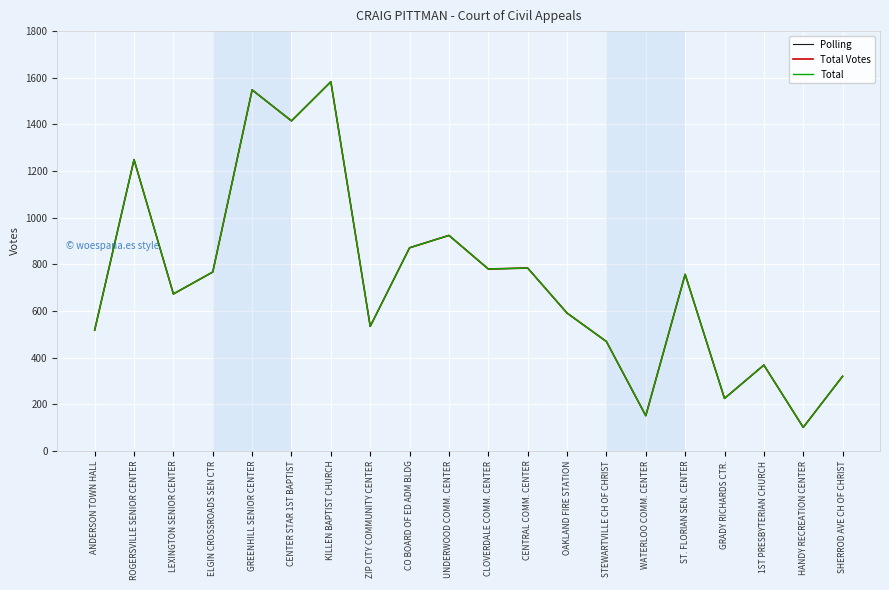

At how many categories does at least one series exceed 1231?

4